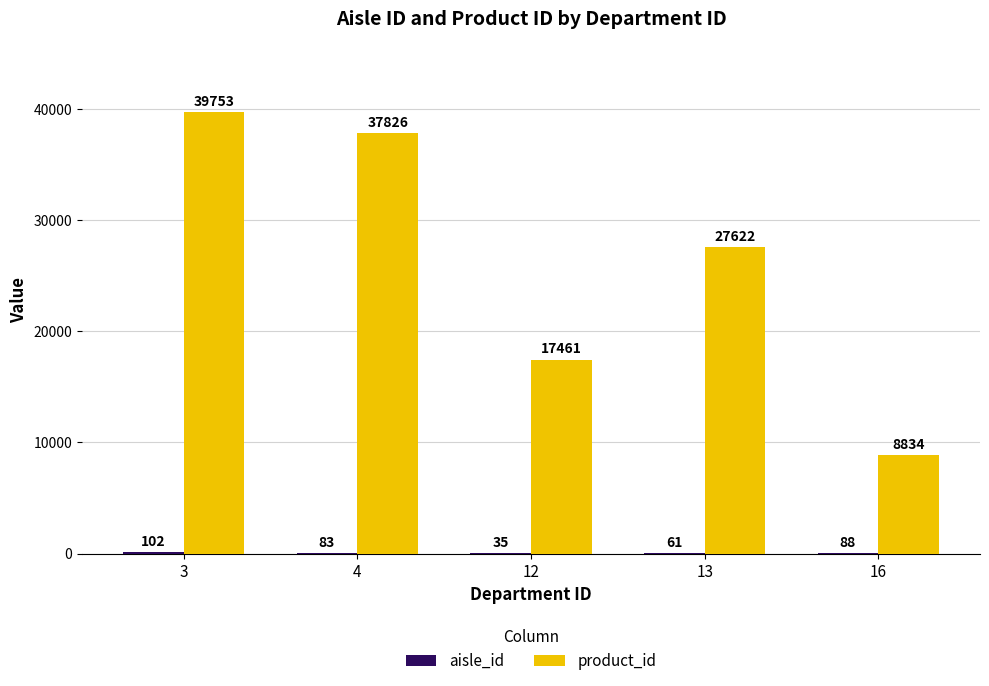

Between 4 and 16, which series saw the biggest shift?

product_id